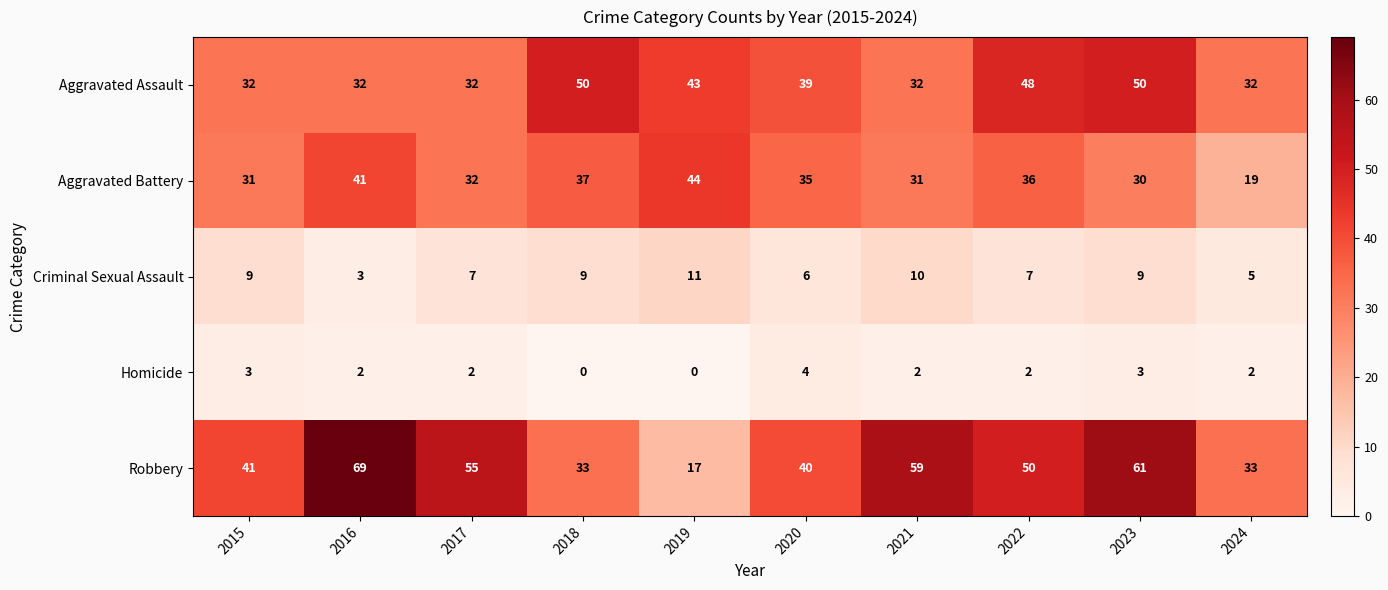

What is the difference between the second highest and minimum values in the Aggravated Assault series?

18